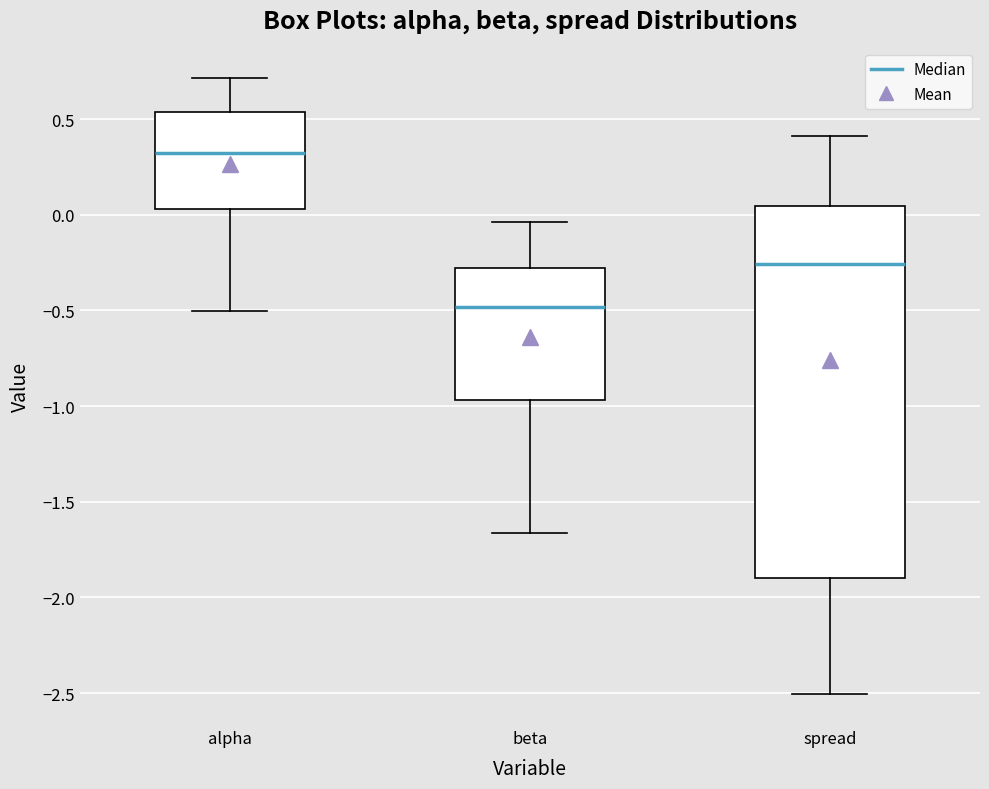

Where does the upper whisker of the box for spread end on the y-axis? The values are not printed on the chart, so give them approximately, as read against the axis.

0.40